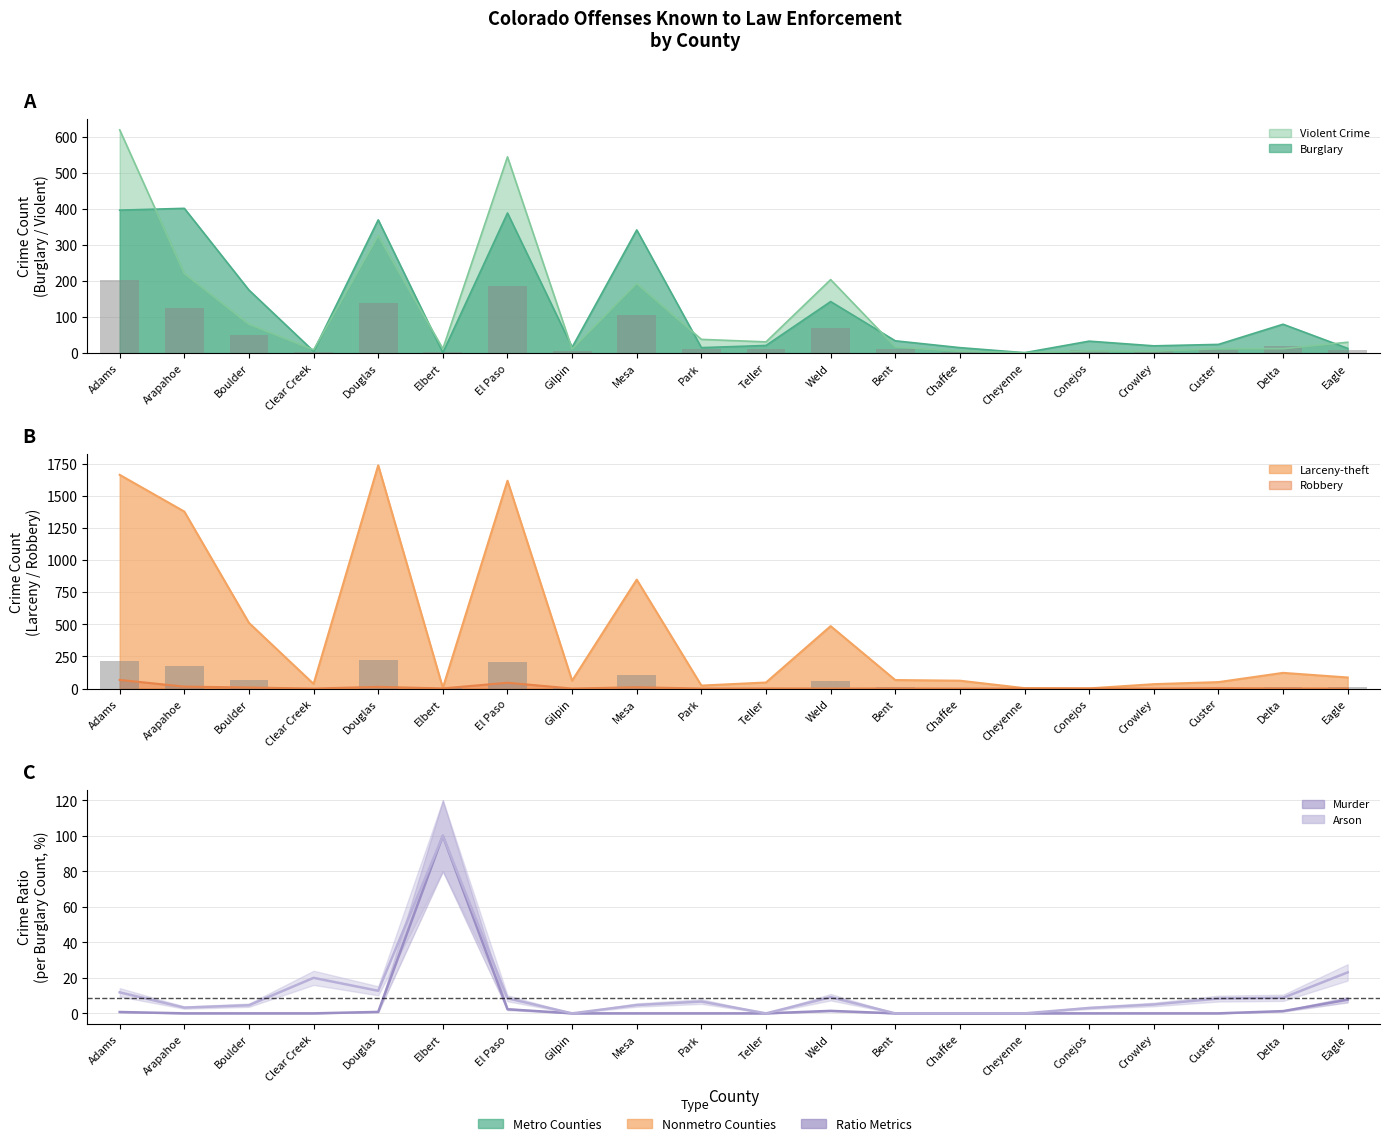

Reading right to left, transcribe all the data shown in this chart.

Murder: Eagle=7.7	Delta=1.2	Custer=0.0	Crowley=0.0	Conejos=0.0	Cheyenne=0.0	Chaffee=0.0	Bent=0.0	Weld=1.4	Teller=0.0	Park=0.0	Mesa=0.0	Gilpin=0.0	El Paso=2.3	Elbert=100.0	Douglas=0.8	Clear Creek=0.0	Boulder=0.0	Arapahoe=0.0	Adams=0.8
Arson: Eagle=23.1	Delta=8.8	Custer=8.3	Crowley=5.0	Conejos=3.0	Cheyenne=0.0	Chaffee=0.0	Bent=0.0	Weld=9.1	Teller=0.0	Park=6.7	Mesa=4.7	Gilpin=0.0	El Paso=8.5	Elbert=100.0	Douglas=12.7	Clear Creek=20.0	Boulder=4.6	Arapahoe=3.2	Adams=11.8